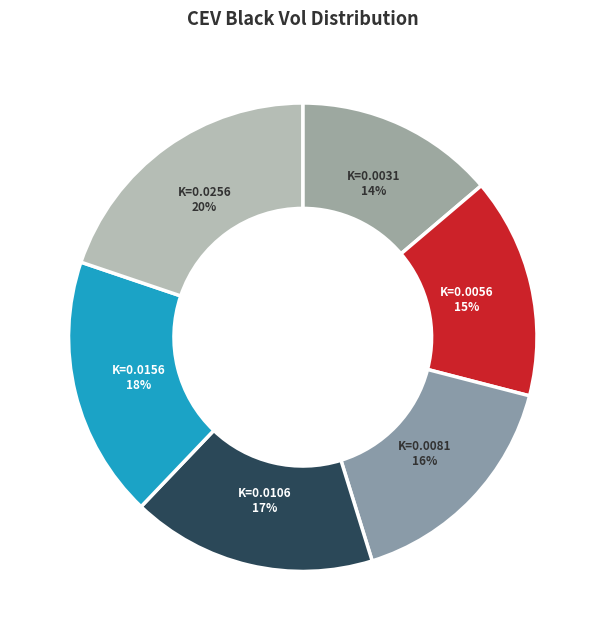

To the nearest percent, what portion does K=0.0056 represent?

15%